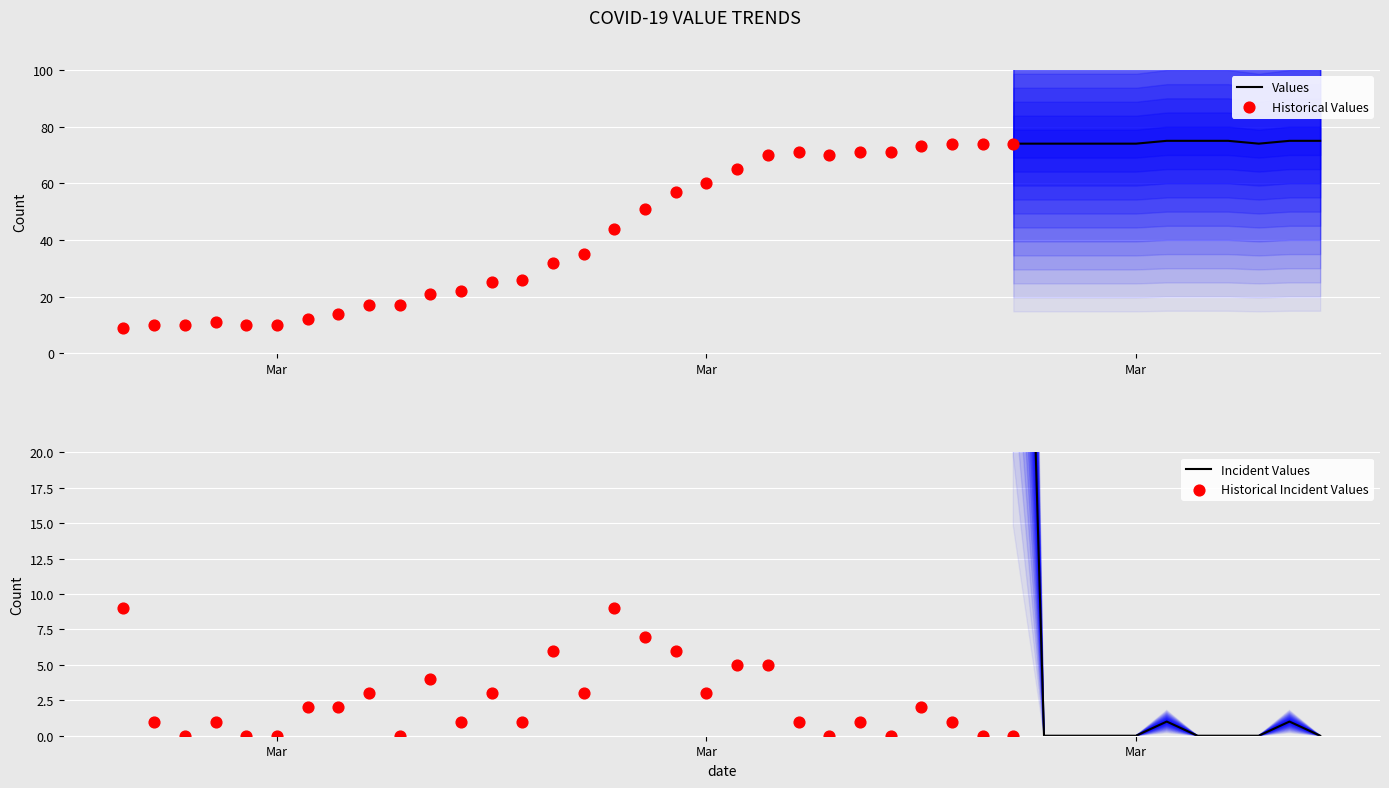

Which has a higher value, 2020-03-17 or 2020-03-13?

2020-03-17